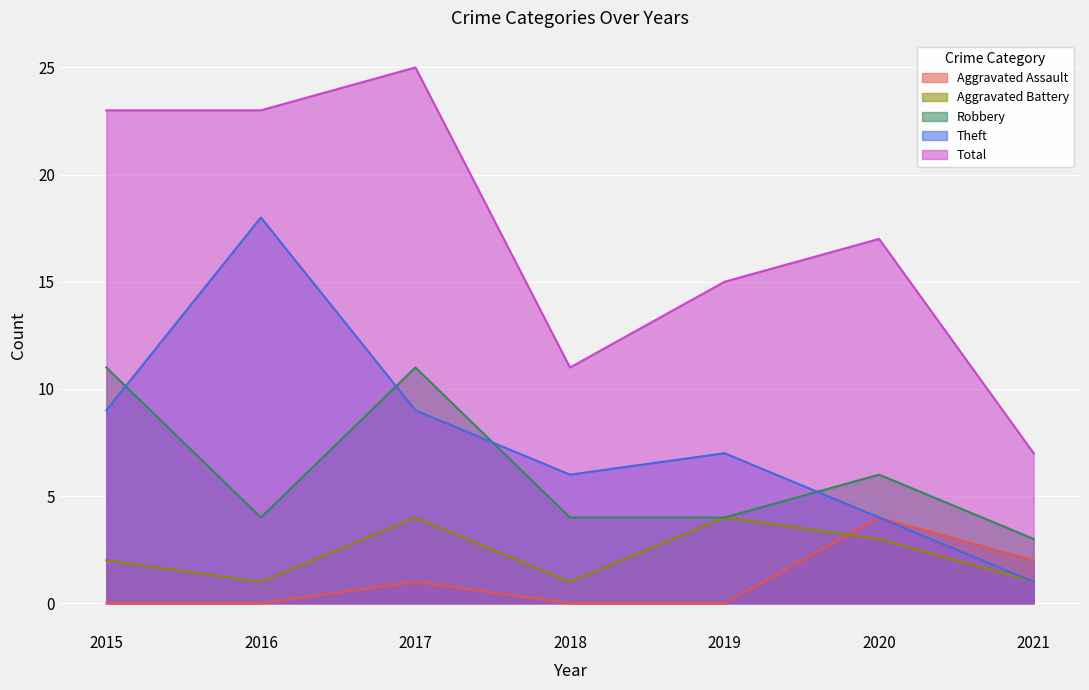

What is the sum of the Total values at 2018 and 2021?

18